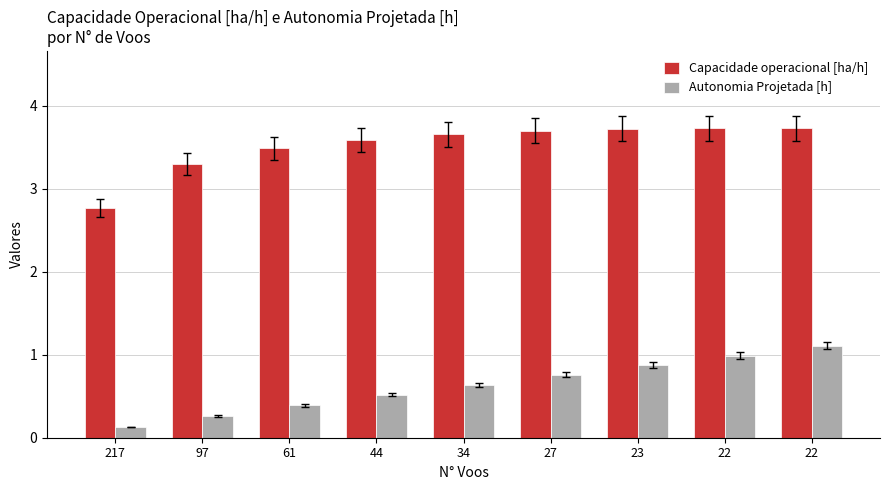

What is the total value across all series at 217?

2.9